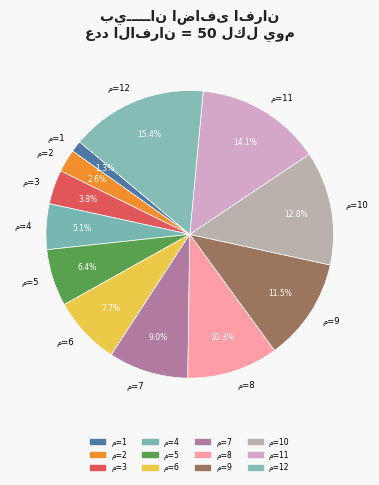

Is there a majority slice in this chart?

No